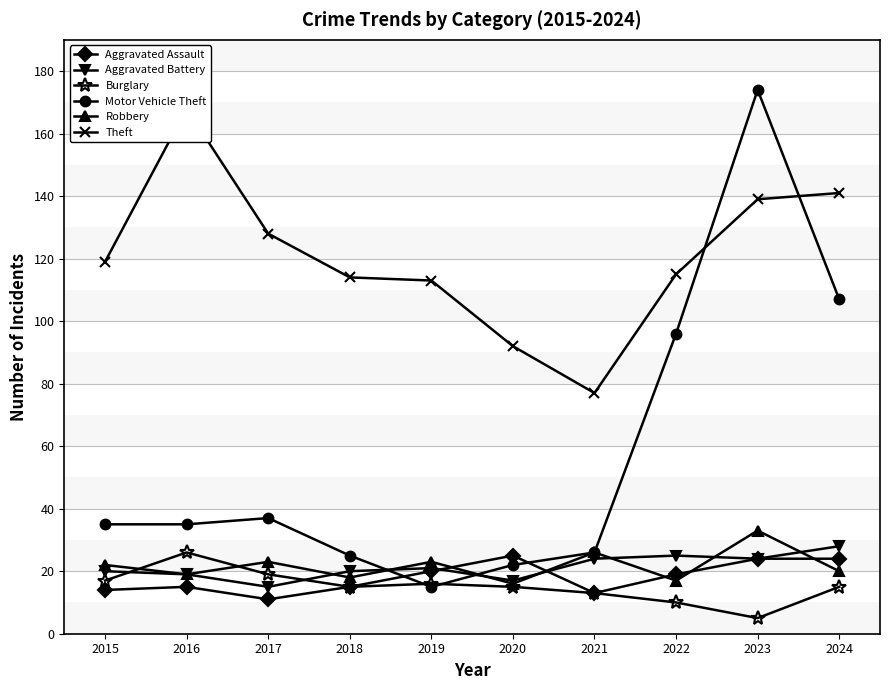

What are all the series names shown in the legend?

Aggravated Assault, Aggravated Battery, Burglary, Motor Vehicle Theft, Robbery, Theft